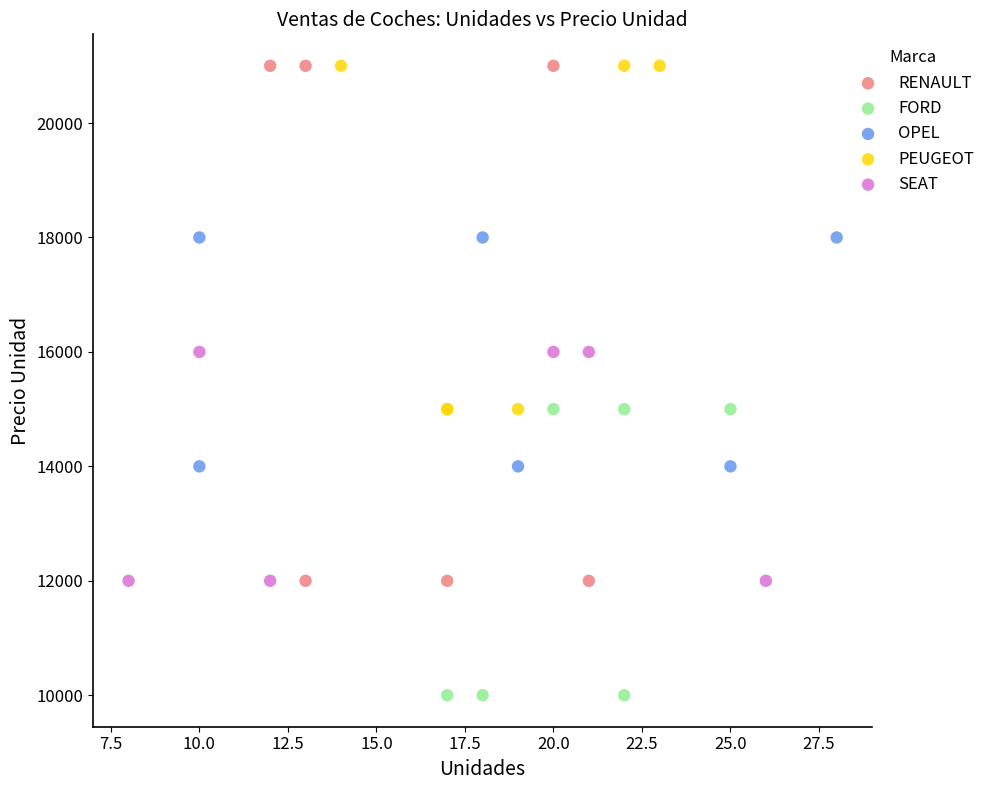

Which series has the largest Y range (max minus min)?

RENAULT